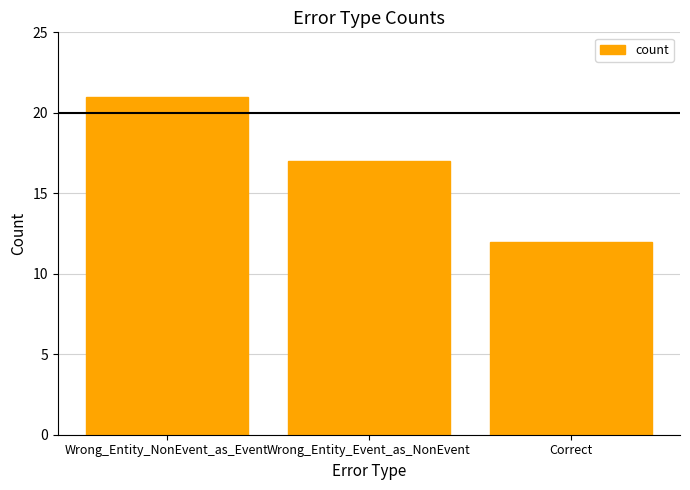

What is the average value?

17